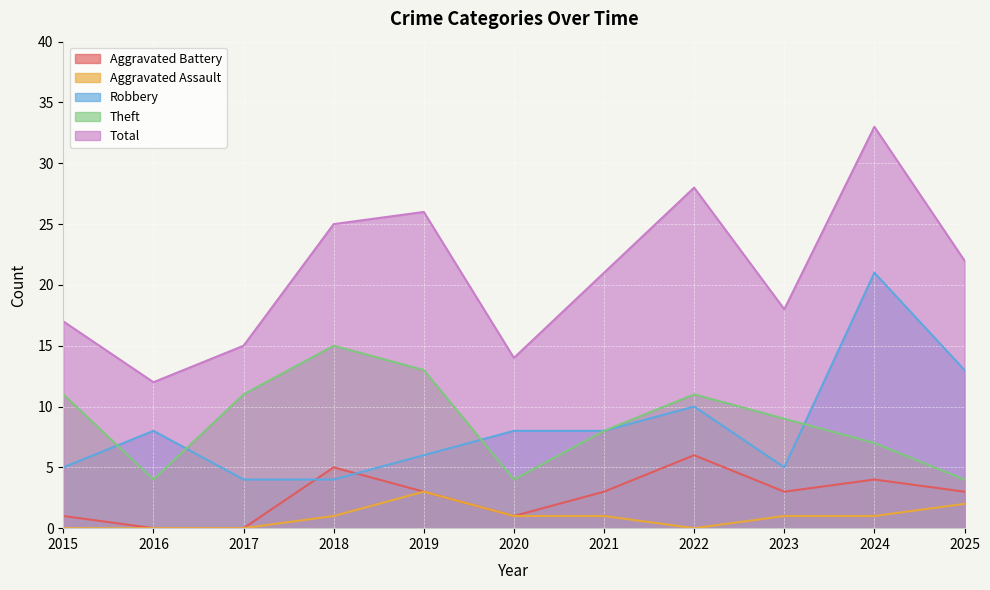

Which category has the highest value in the Theft series?

2018